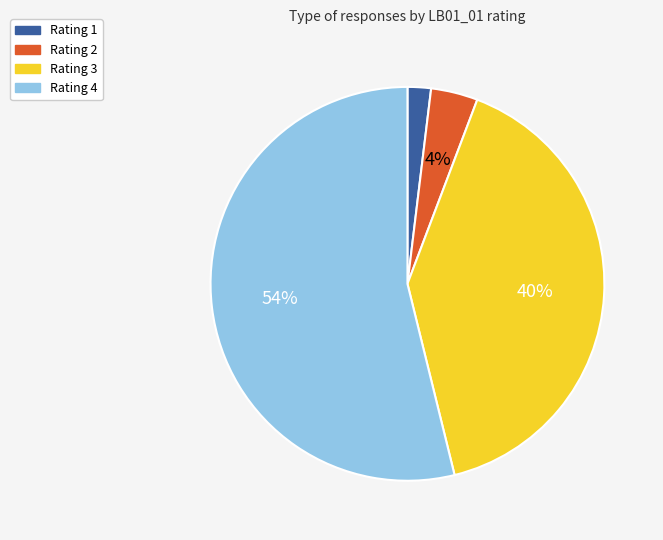

To the nearest percent, what is the average slice percentage?

25%